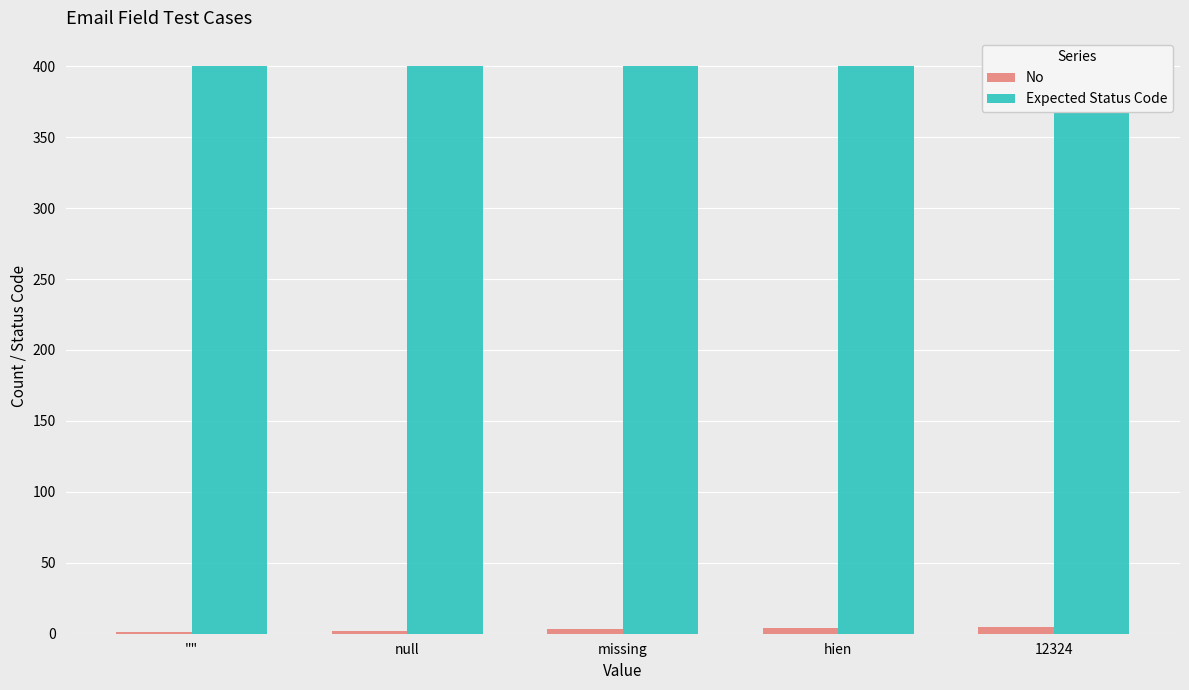

Which series has the largest total across all categories?

Expected Status Code